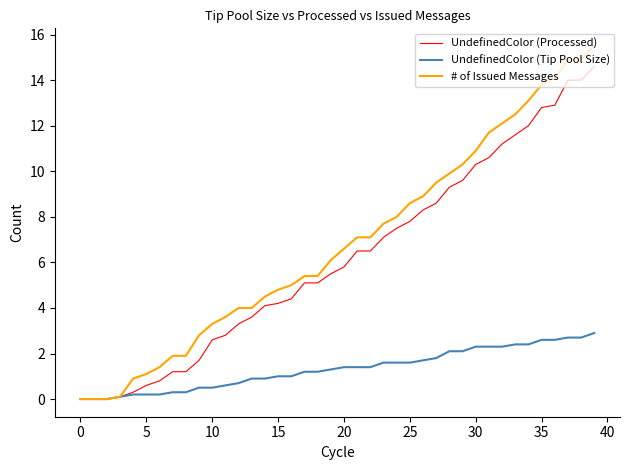

Which series has the widest spread of values?

# of Issued Messages